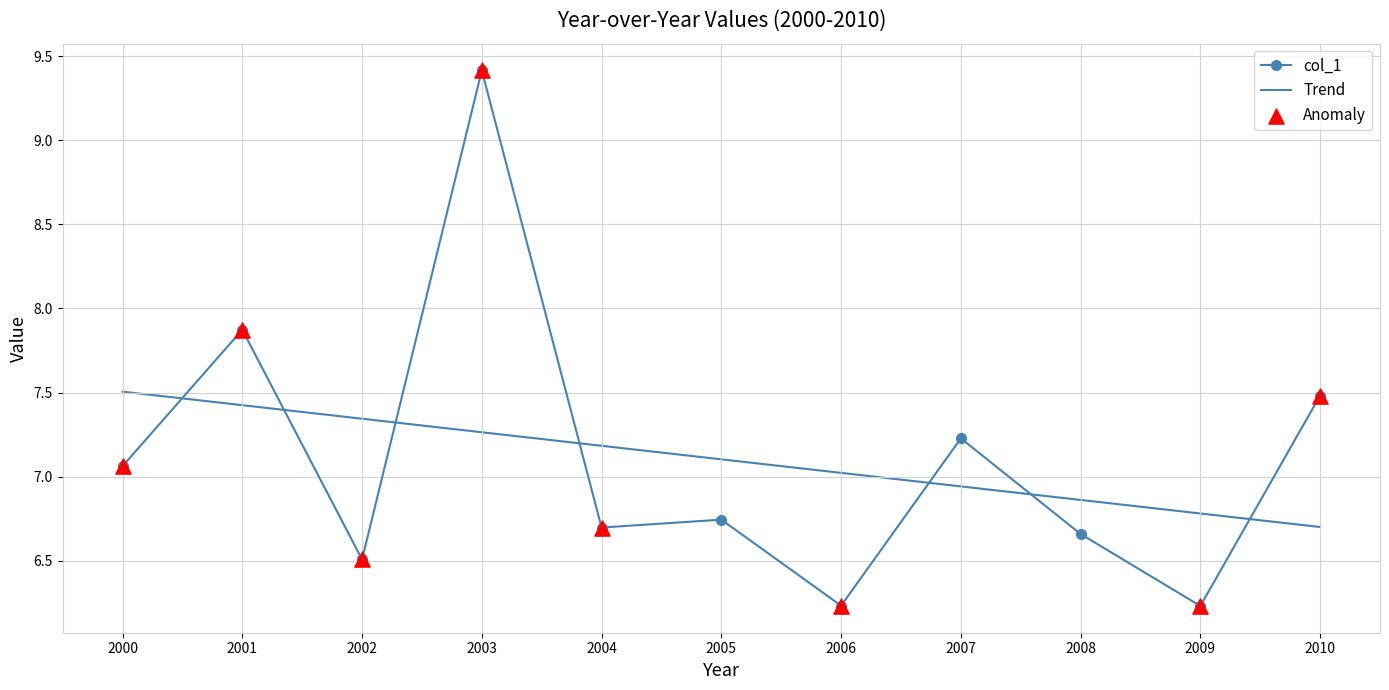

Which series has the largest range (max minus min)?

col_1